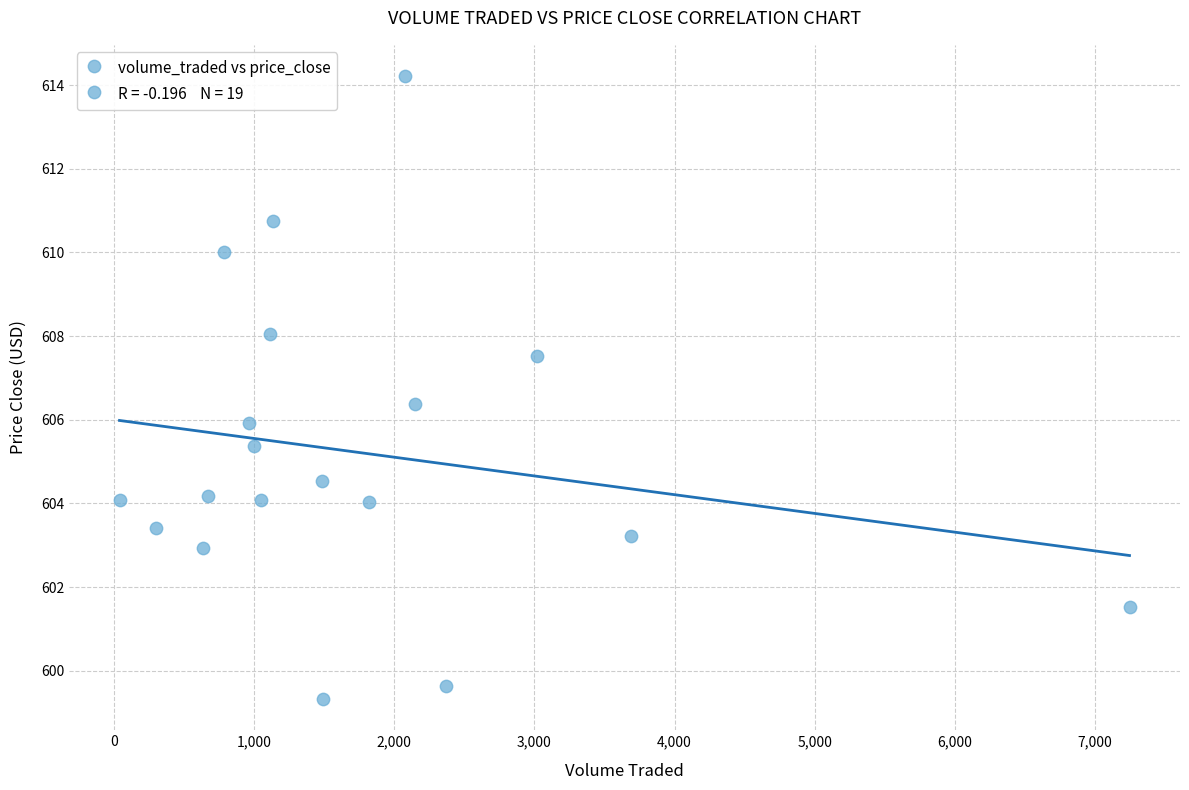

What is the range of X values (max minus min)?

7208.1